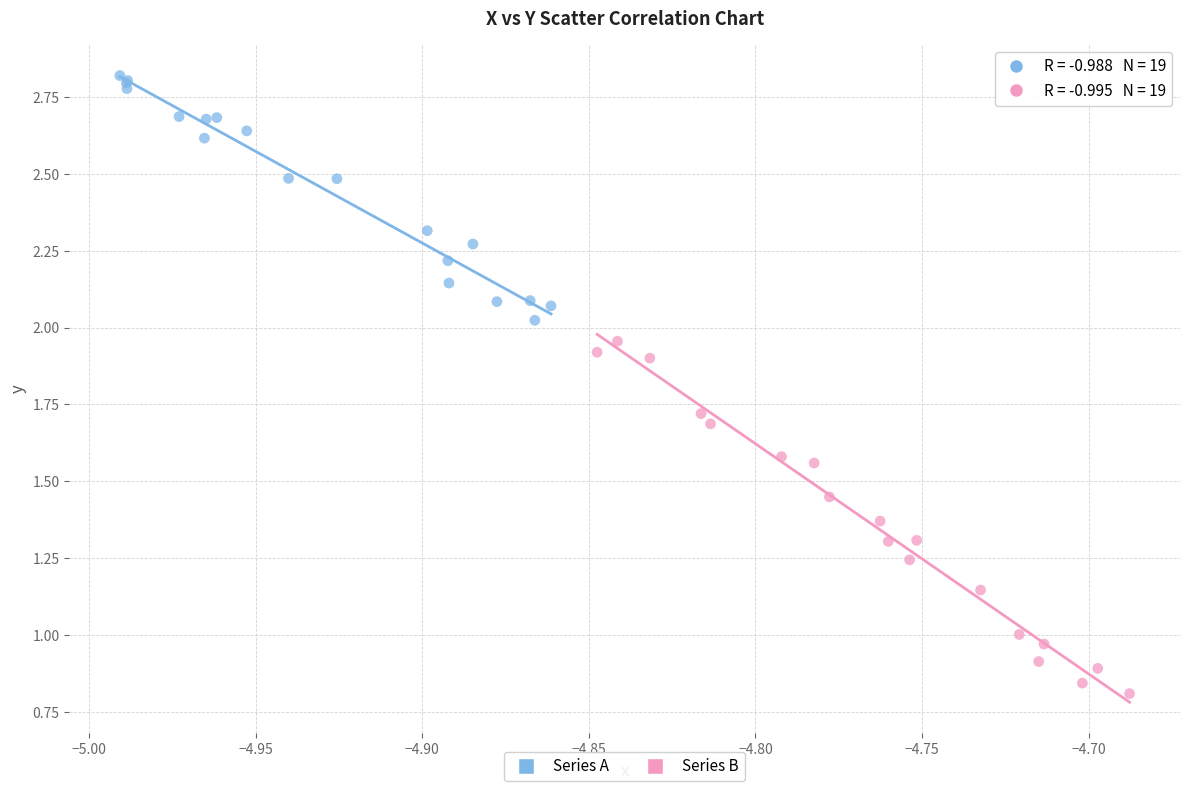

What are all the series names shown in the legend?

Series A, Series B